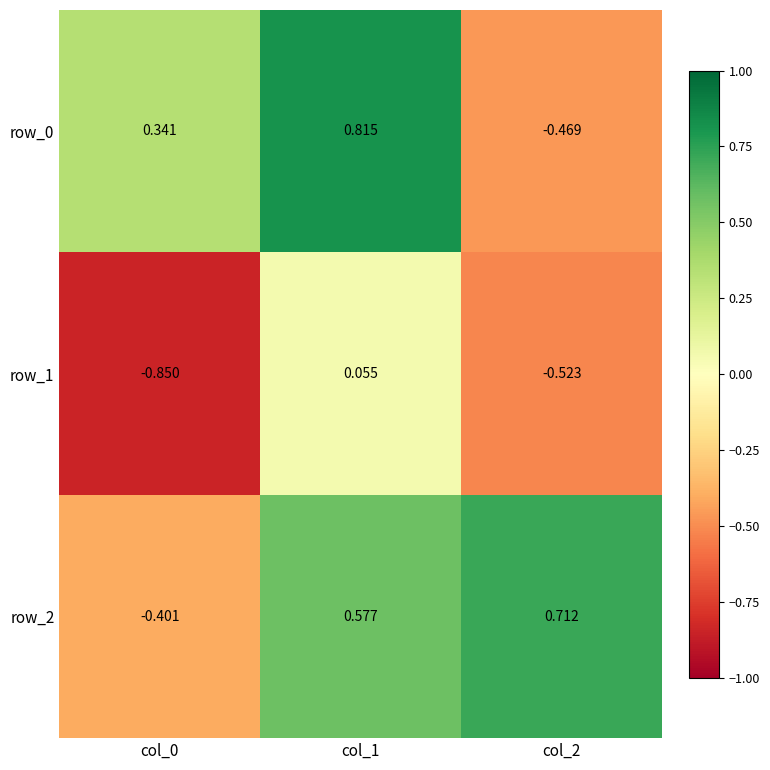

Reading right to left, extract all data points from this chart.

row_0: -0.5	0.8	0.3
row_1: -0.5	0.1	-0.9
row_2: 0.7	0.6	-0.4